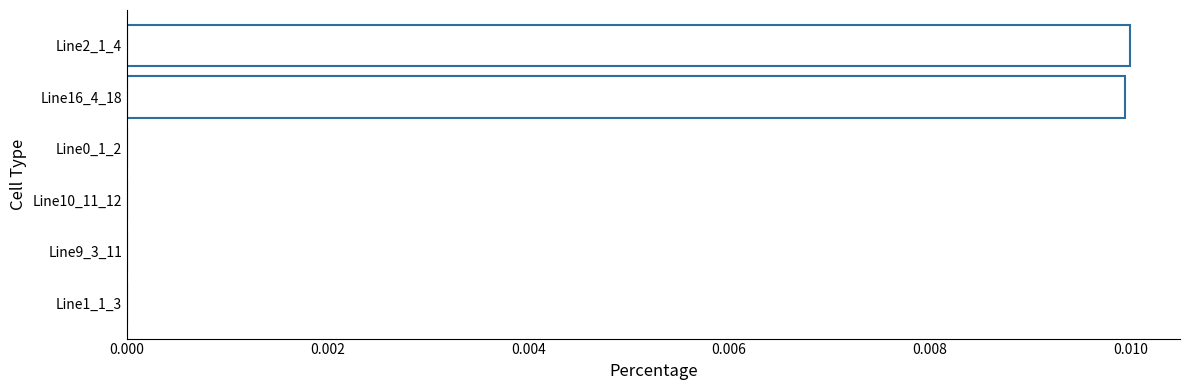

Is it true that the value at Line16_4_18 is 0.0?

True